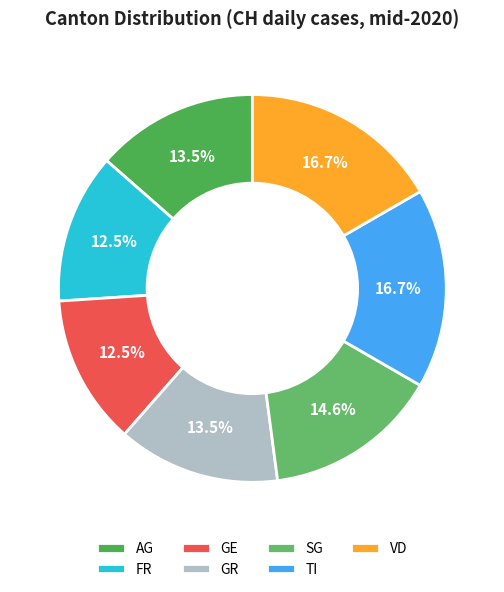

Do TI and AG together represent more than half of the pie?

No